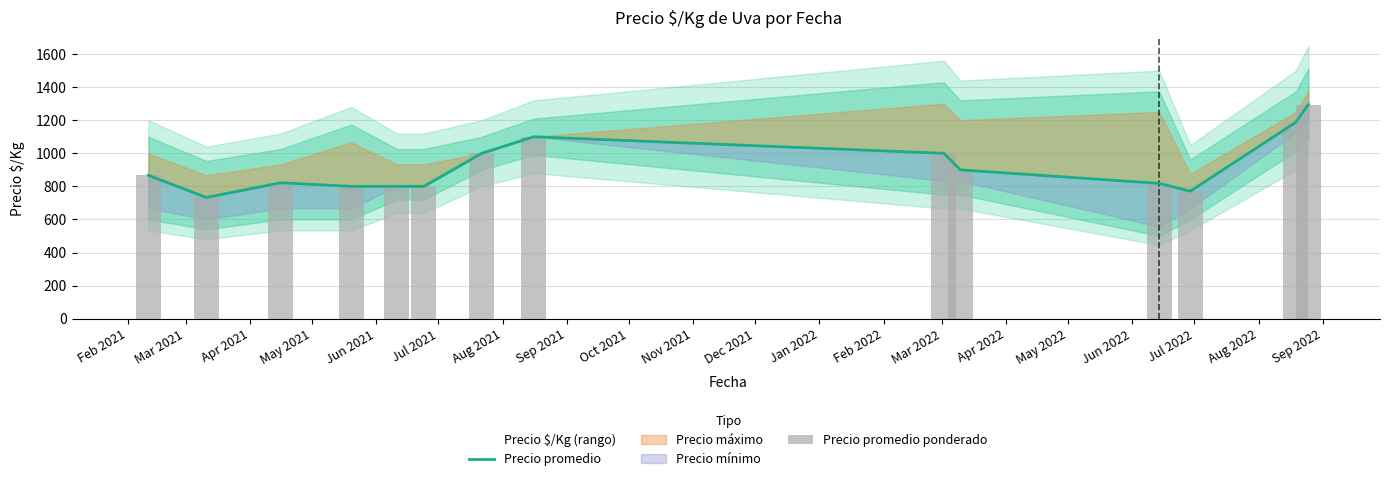

How many data points in Precio promedio ponderado are above 867?

6